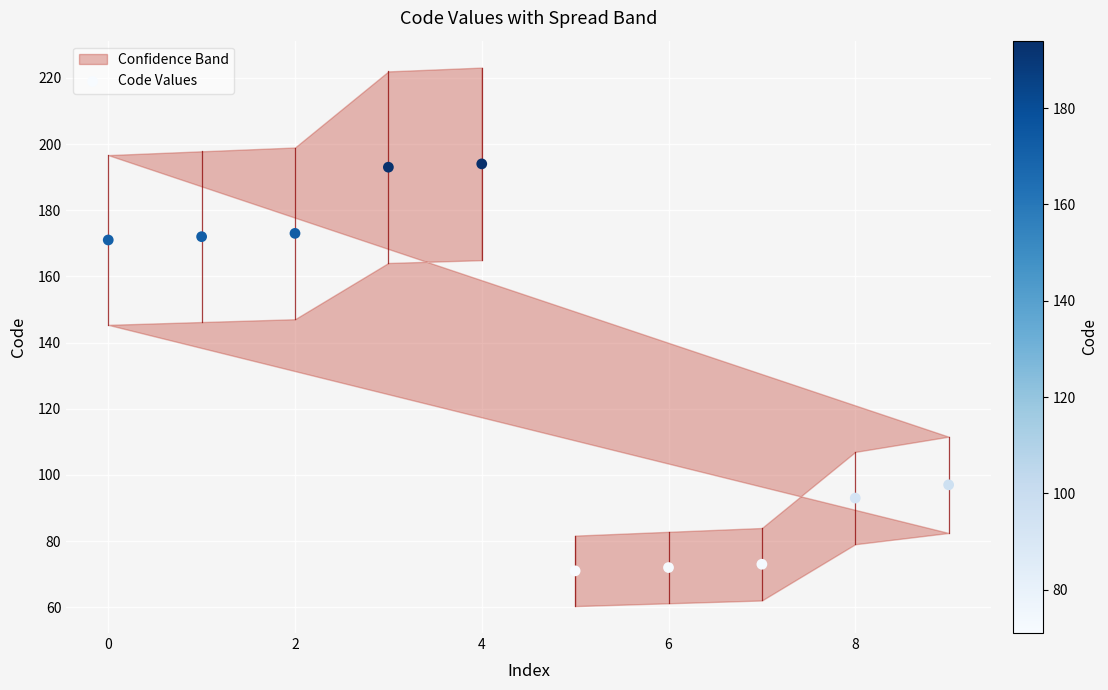

What Y value in the scatter plot is closest to 132?

97